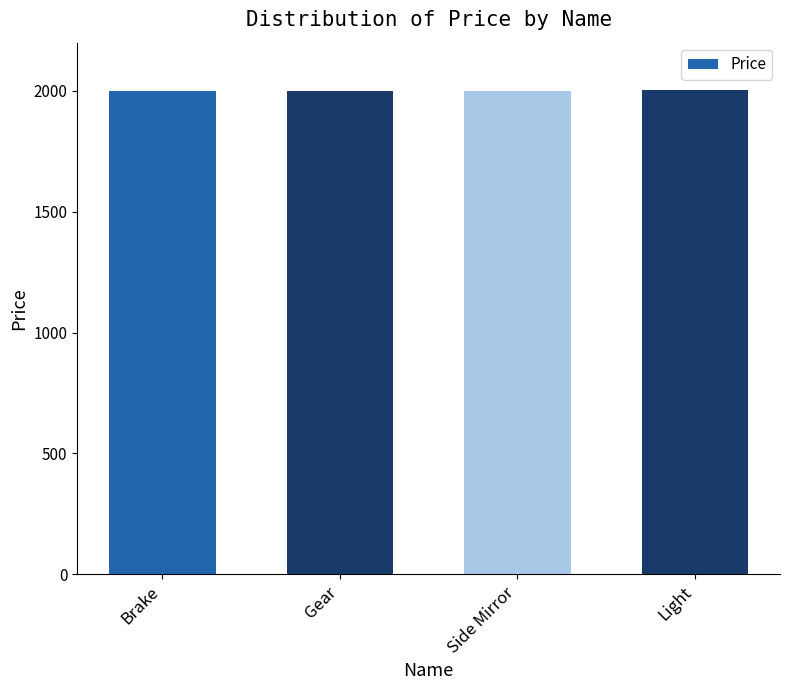

What is the smallest value displayed?

2000